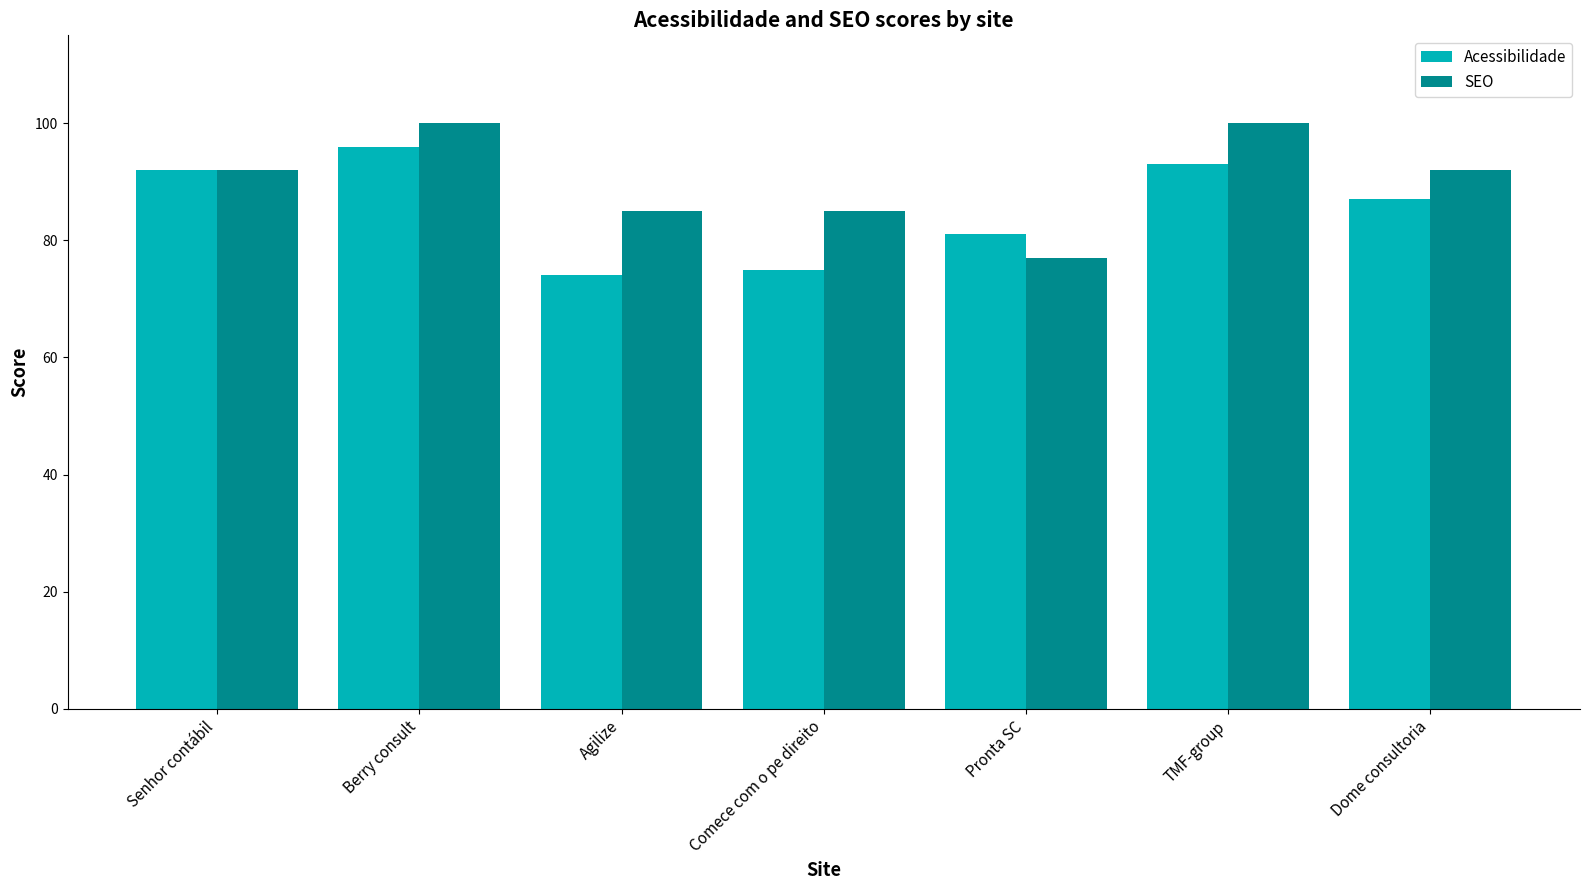

How many distinct data groups are displayed?

2